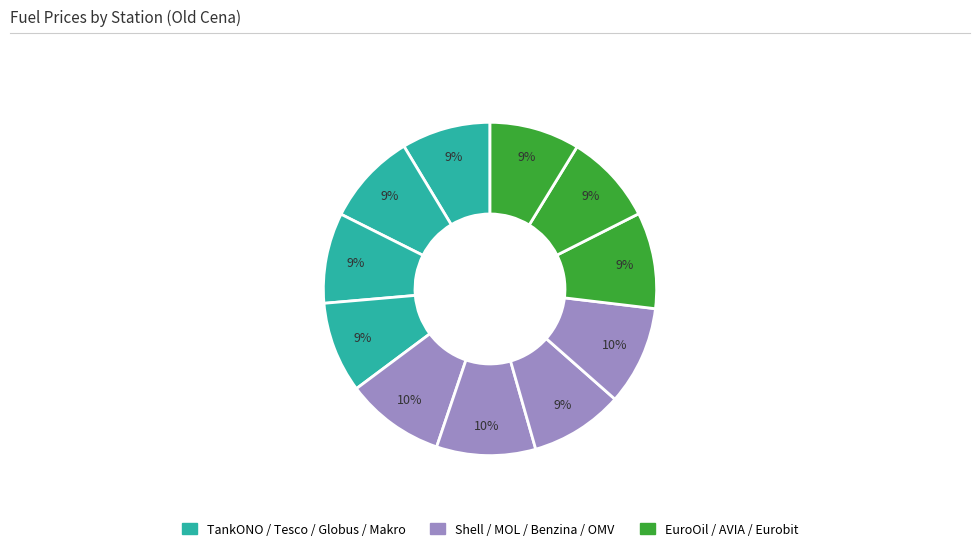

Which slice is the smallest?

TankONO